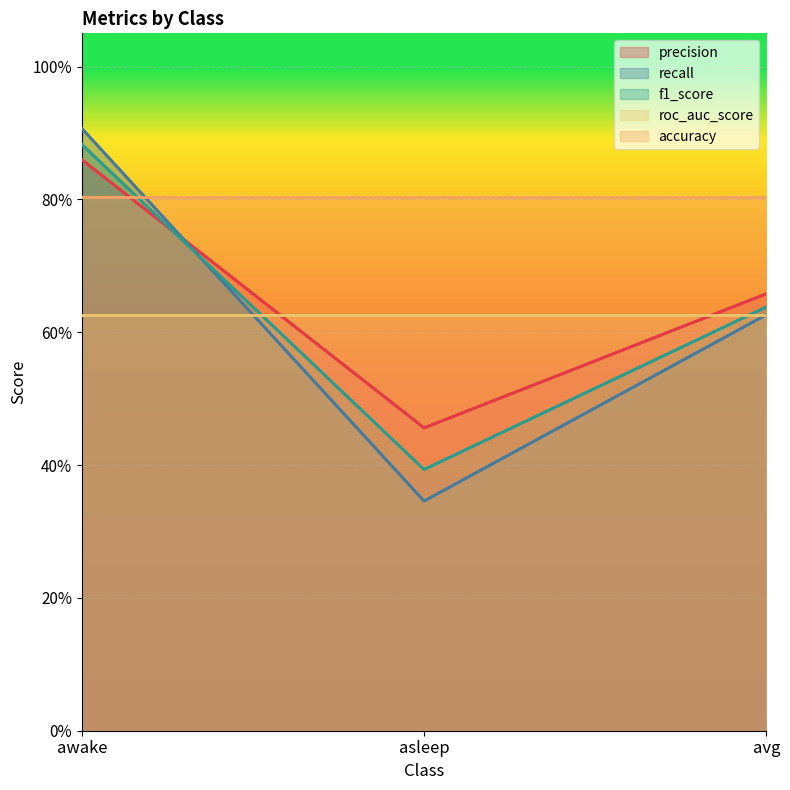

Which series changed the most between asleep and avg?

recall